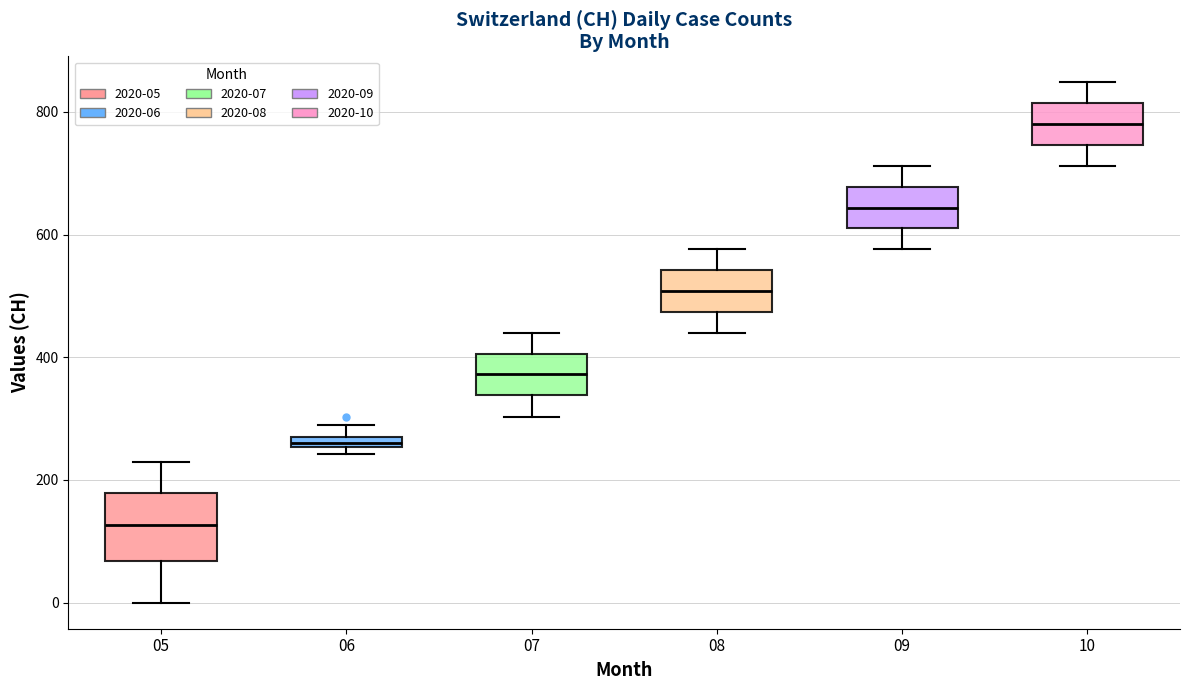

Which box has the lowest median line?

05